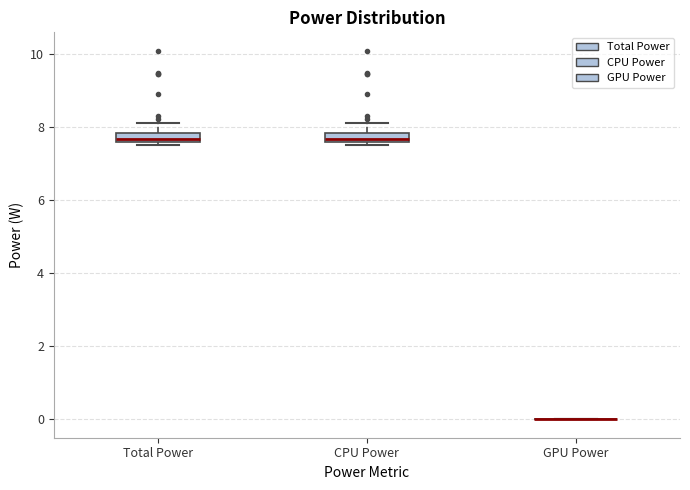

Where does the upper whisker of the box for CPU Power end on the y-axis? The values are not printed on the chart, so give them approximately, as read against the axis.

8.2